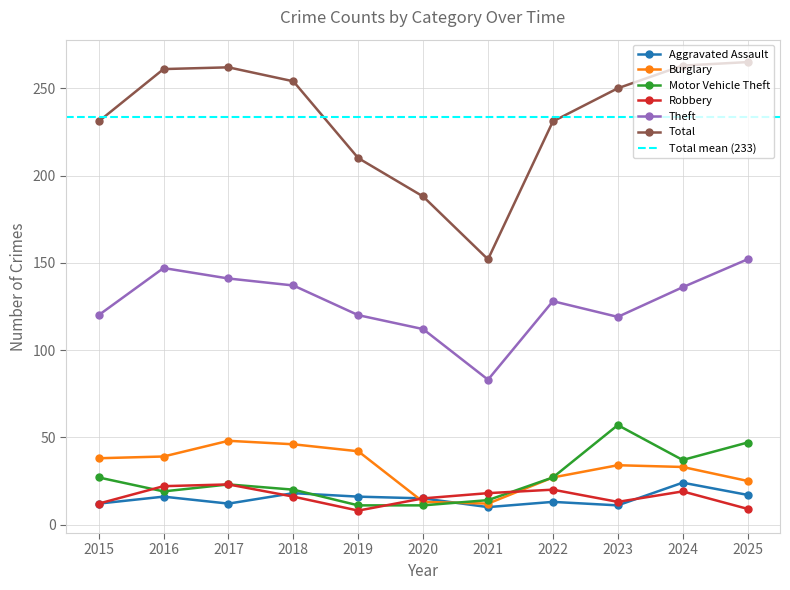

List the series in order of their peak value, highest first.

Total, Theft, Motor Vehicle Theft, Burglary, Aggravated Assault, Robbery